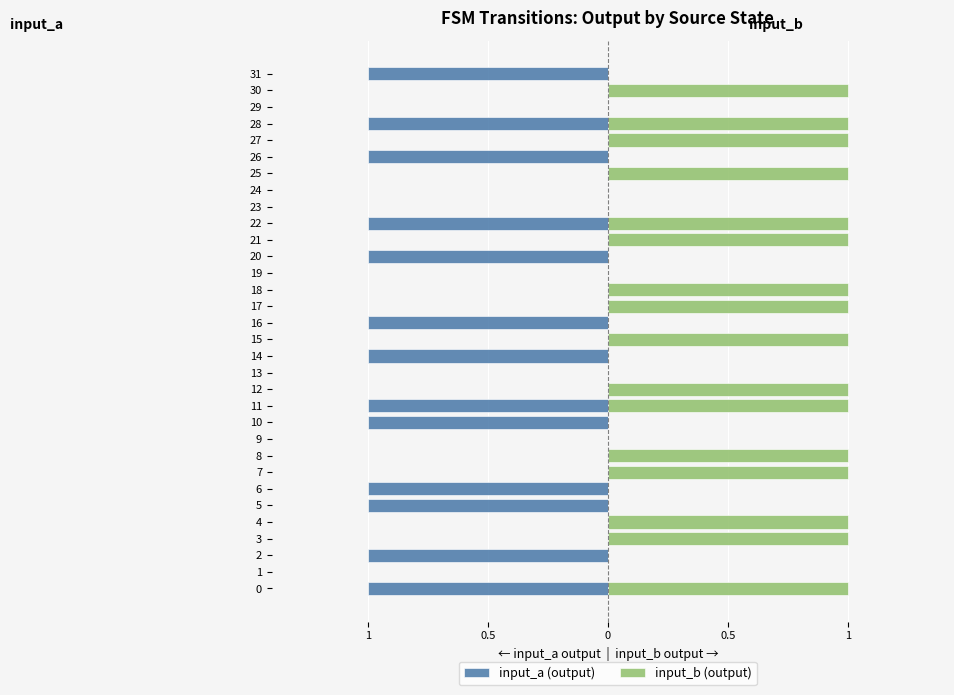

How many input_b (output) values are between 0 and 1?

32